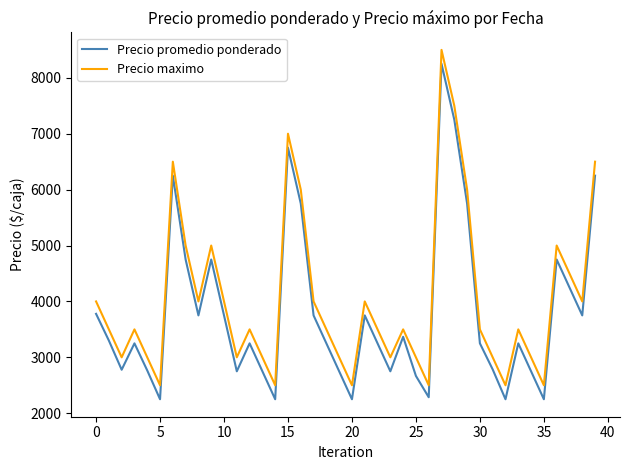

What is the difference between the maximum and minimum values in the Precio promedio ponderado series?

6000